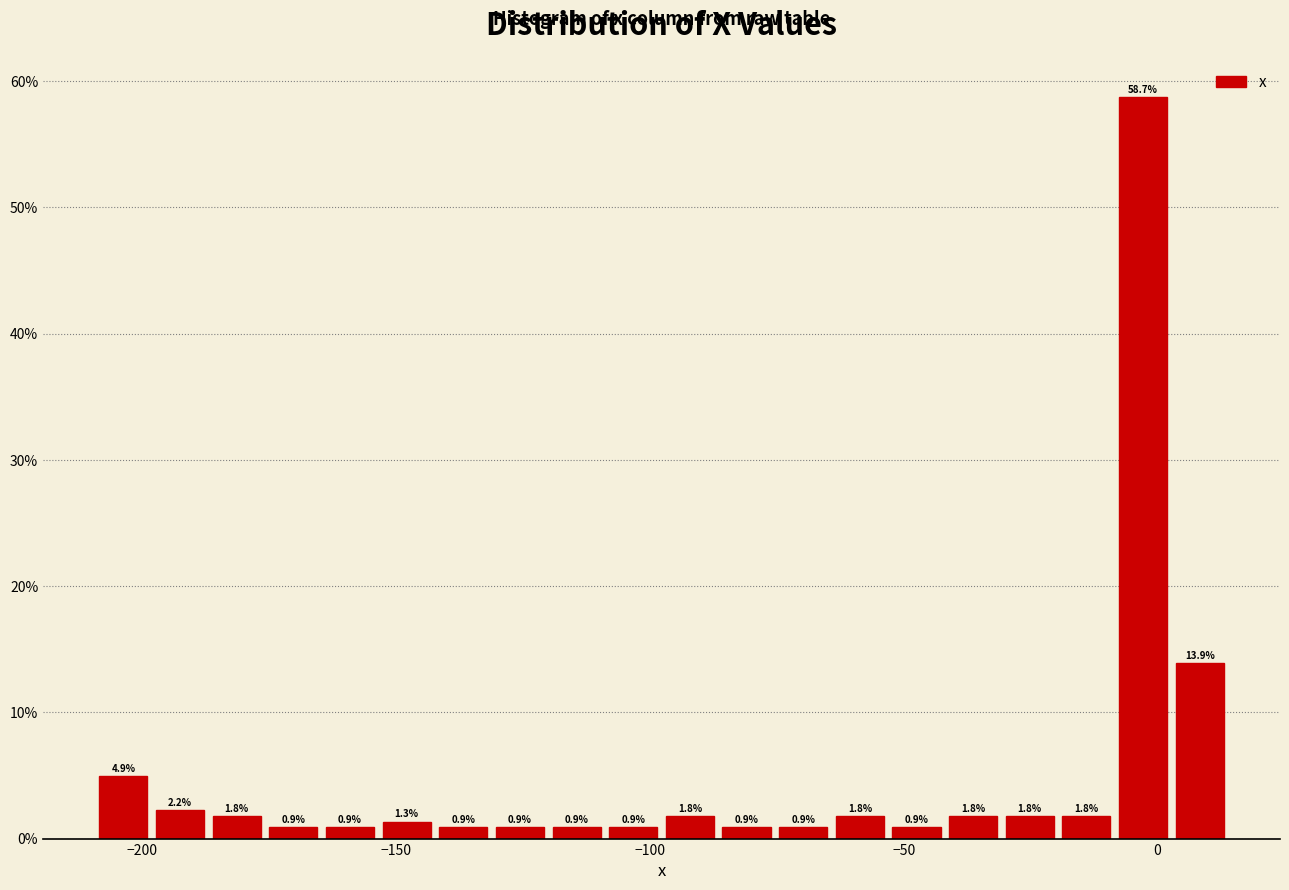

Read against the x-axis, roughly where is the centre of the tallest bar?

-5